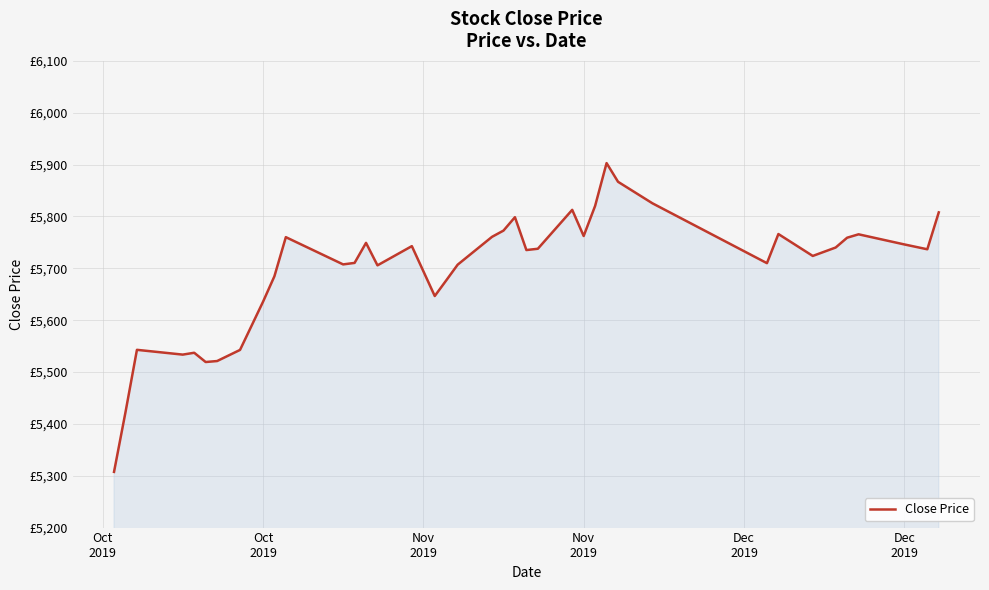

Does the chart display data point markers on the line(s)?

No